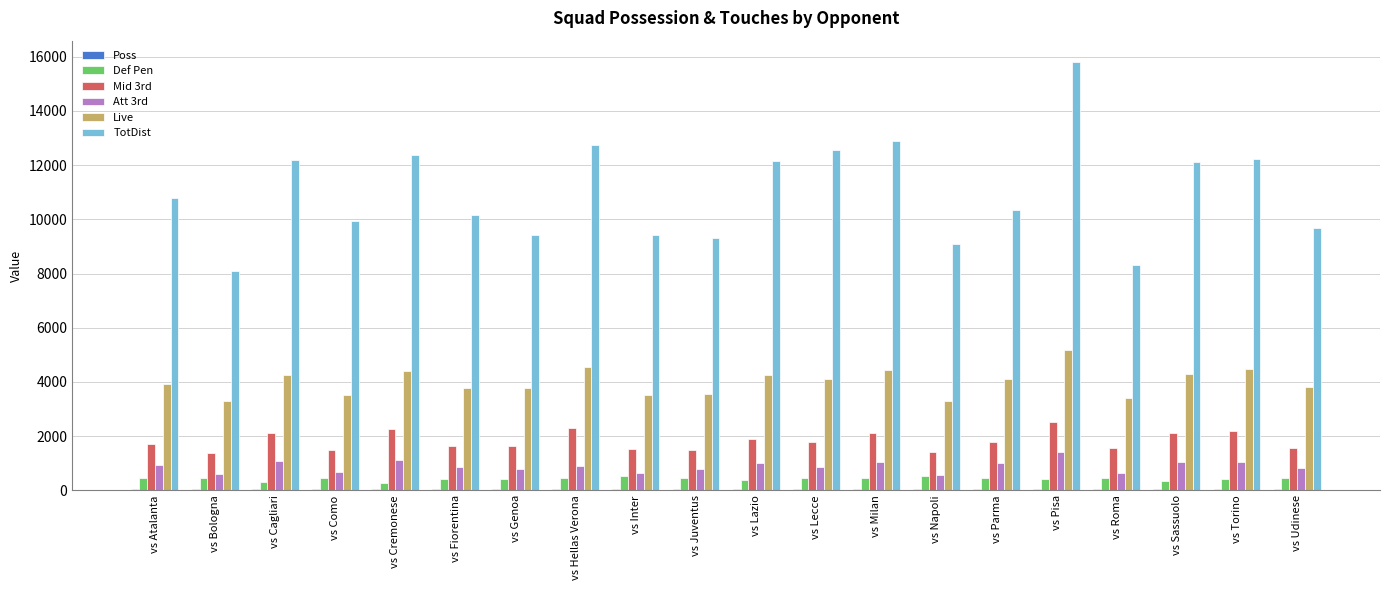

Which series changed the most between vs Roma and vs Torino?

TotDist